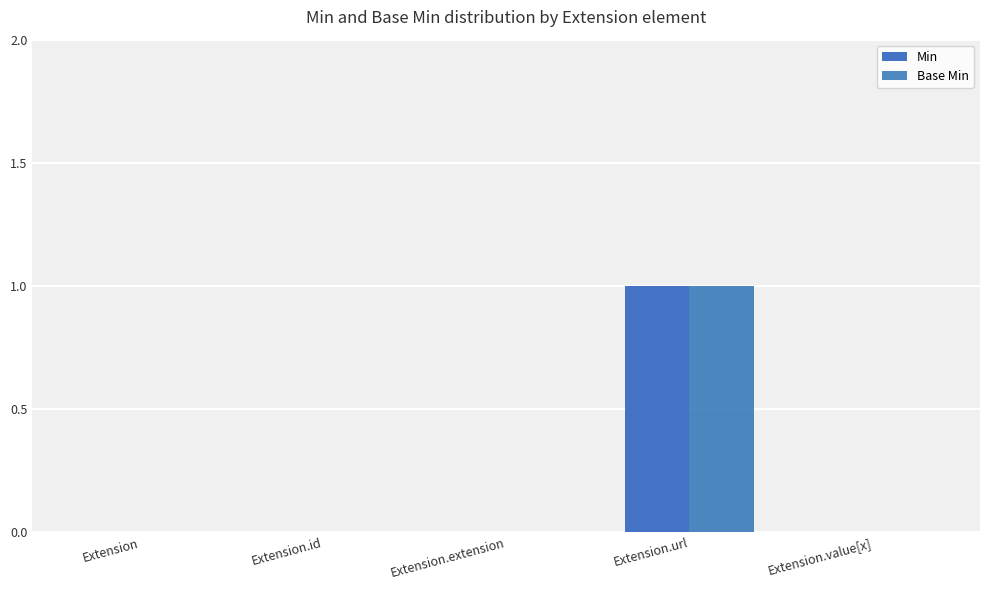

At which category is the sum across all series the highest?

Extension.url